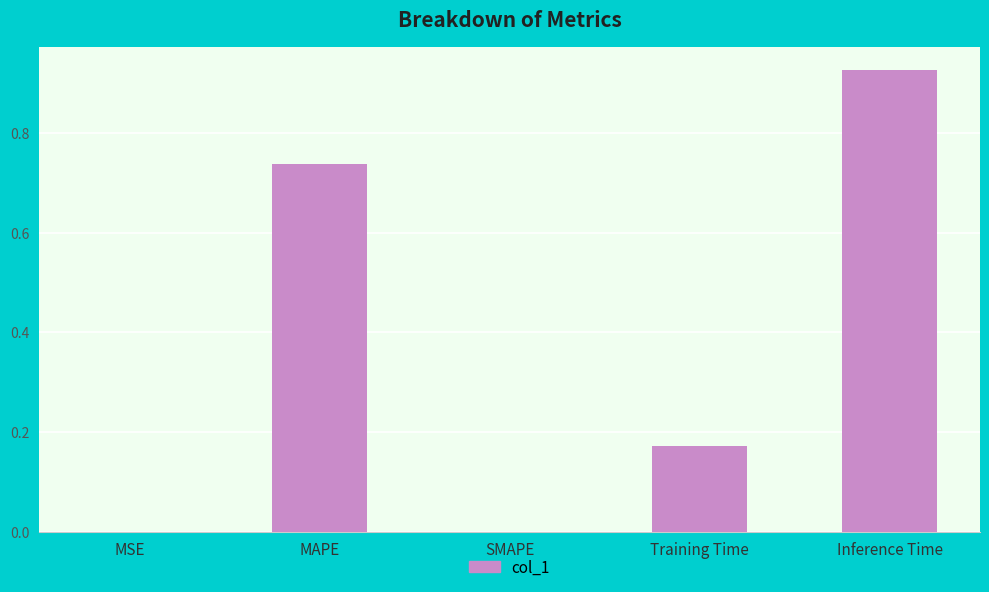

Which category has the highest value across all series?

Inference Time